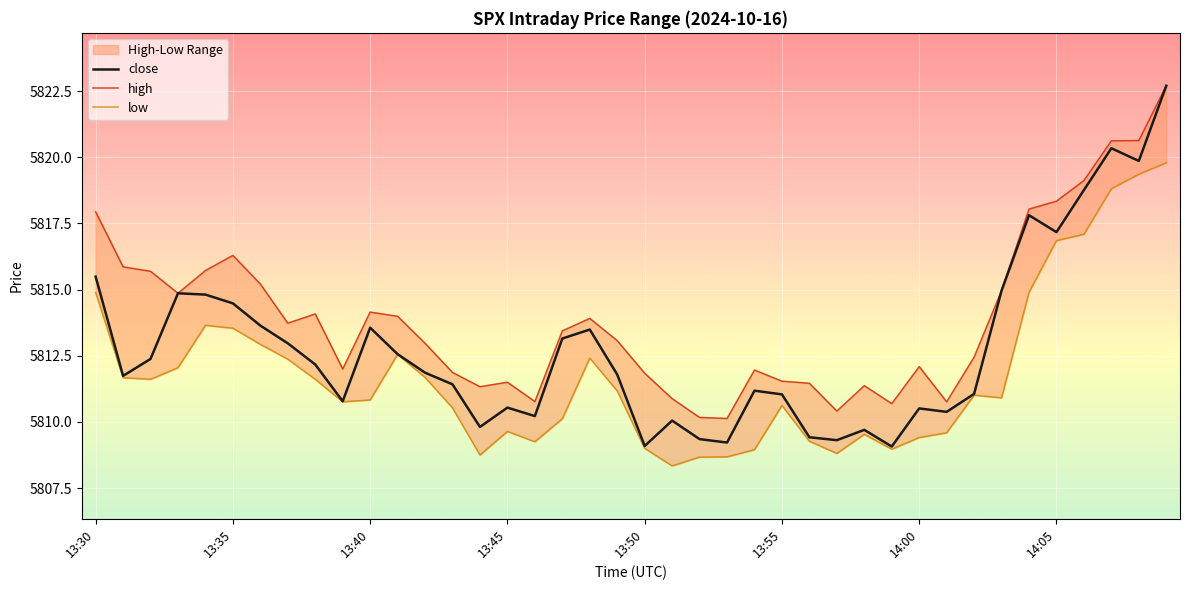

What value does the high series have at 36?

5819.1